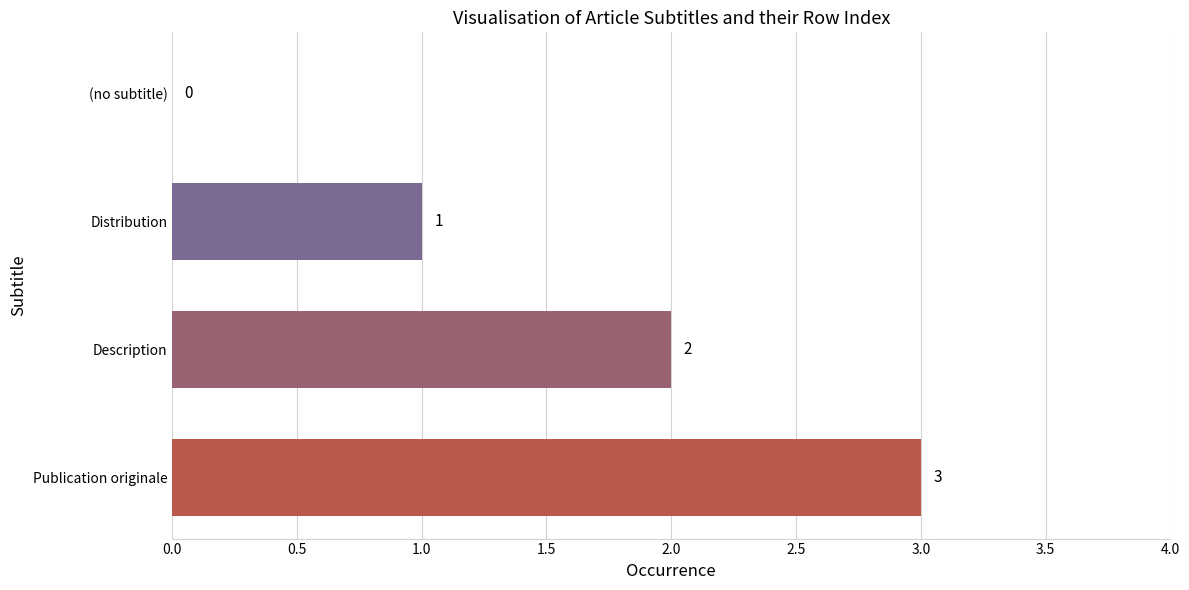

The chart shows a value of 2 at Description. True or false?

True